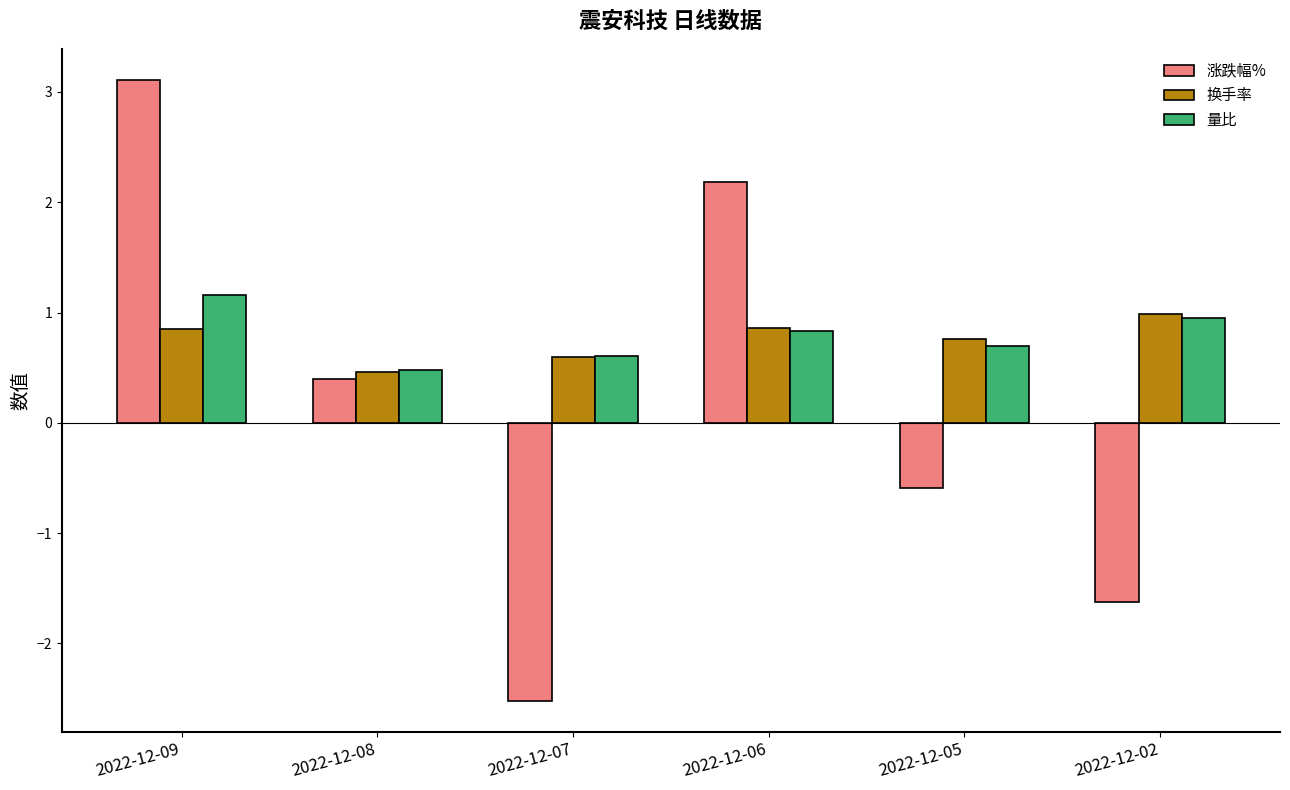

What is the maximum value shown in the chart?

3.1